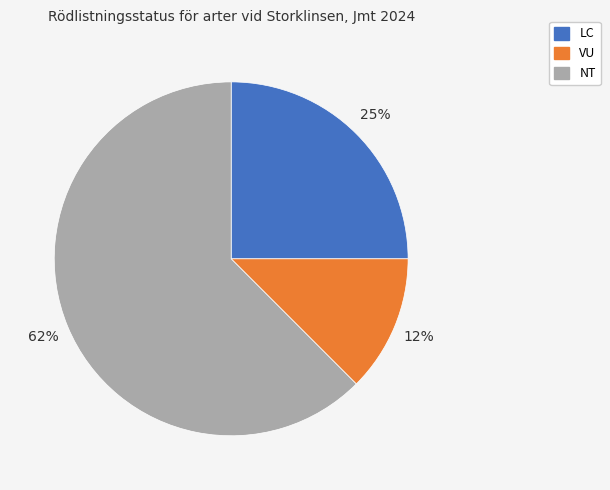

To the nearest percent, what is the average slice percentage?

33%